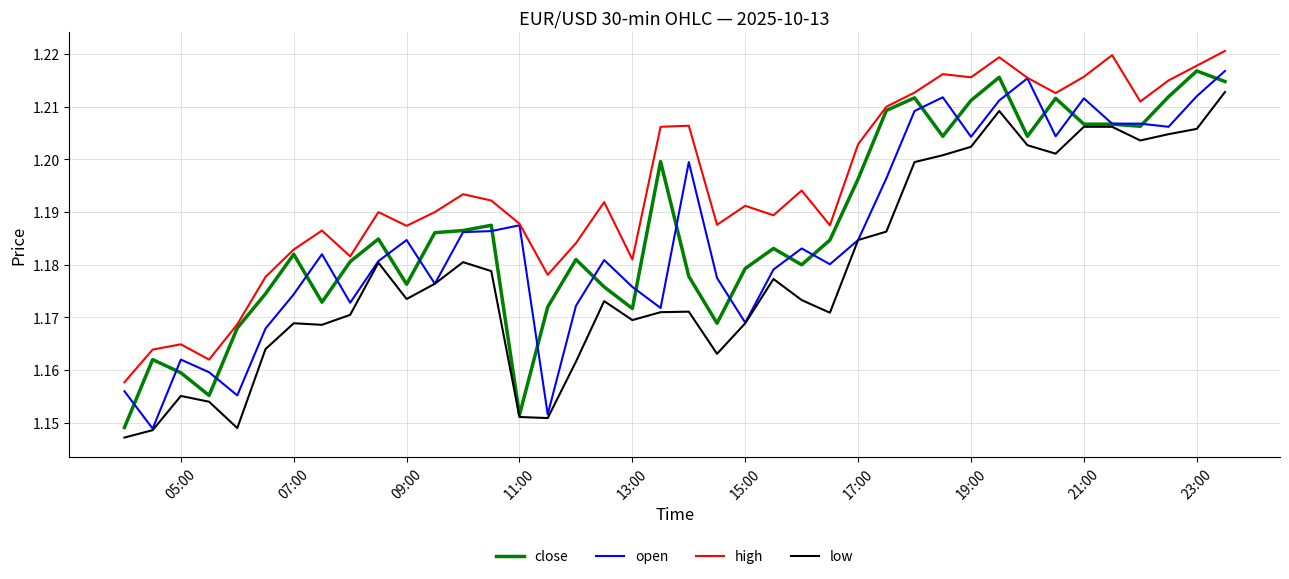

How many high values are between 1 and 2?

40